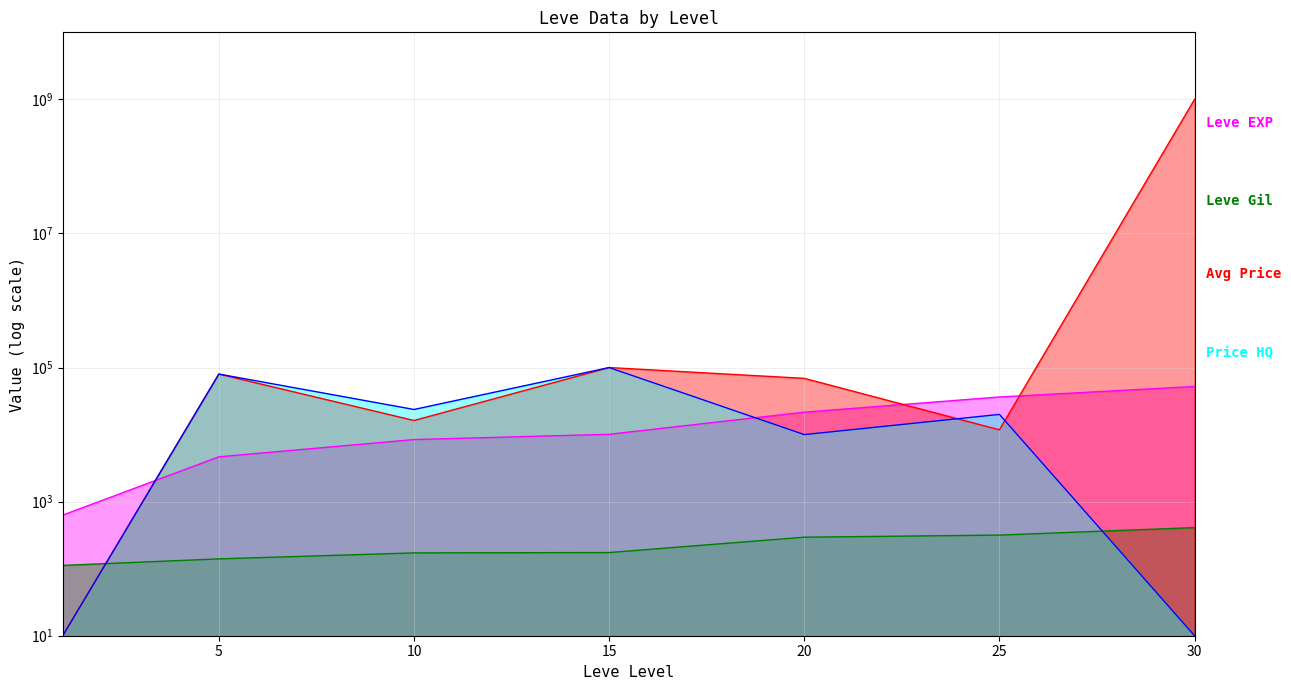

Which has a higher value, 25 or 20?

25